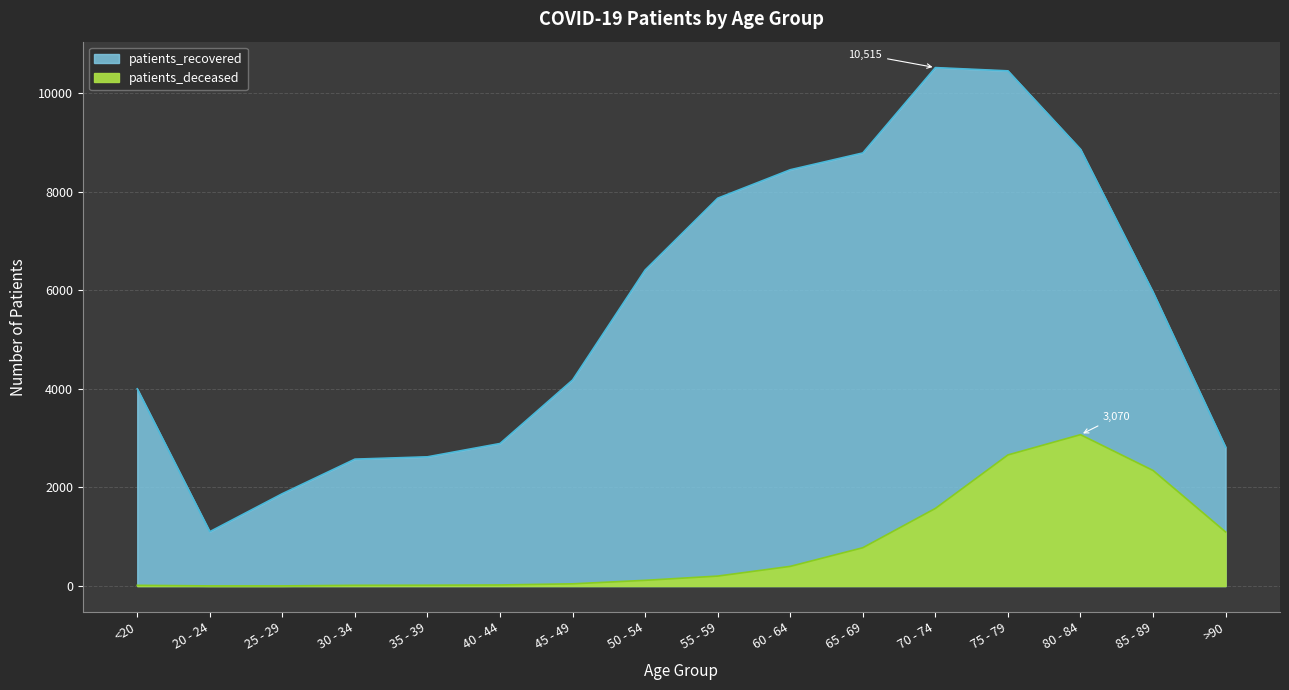

What is the total value across all series at 55 - 59?

8068